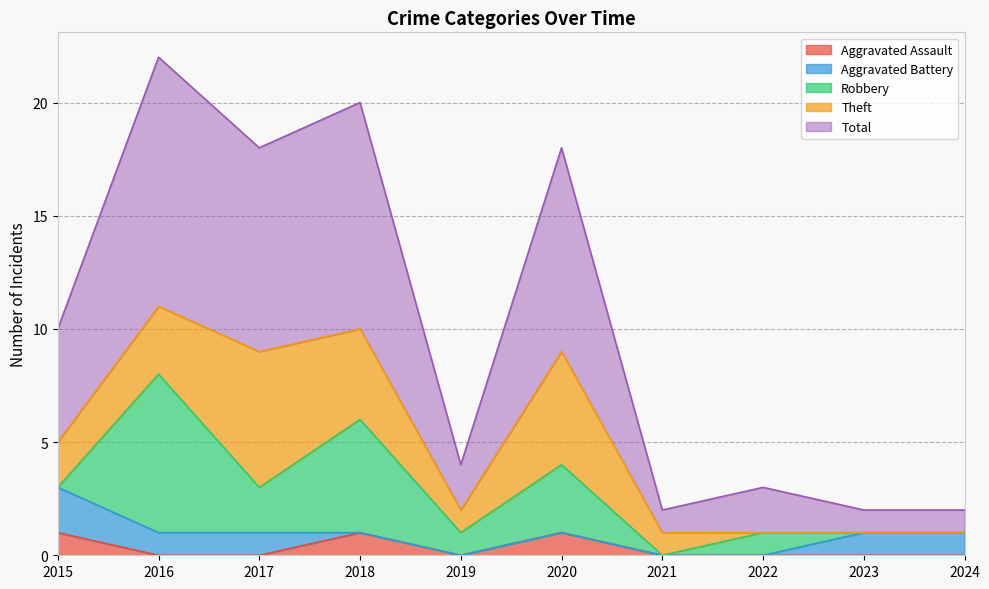

How many positive values does the Robbery series have?

6